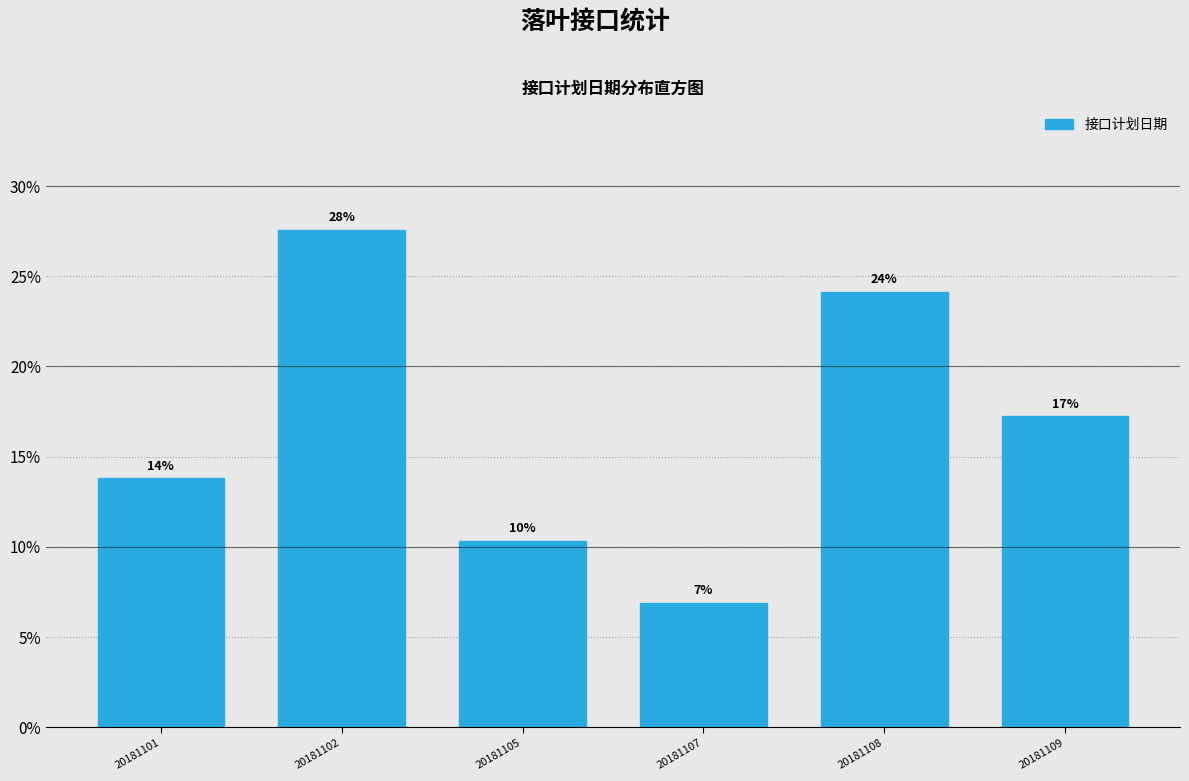

How many bars are there in total?

6